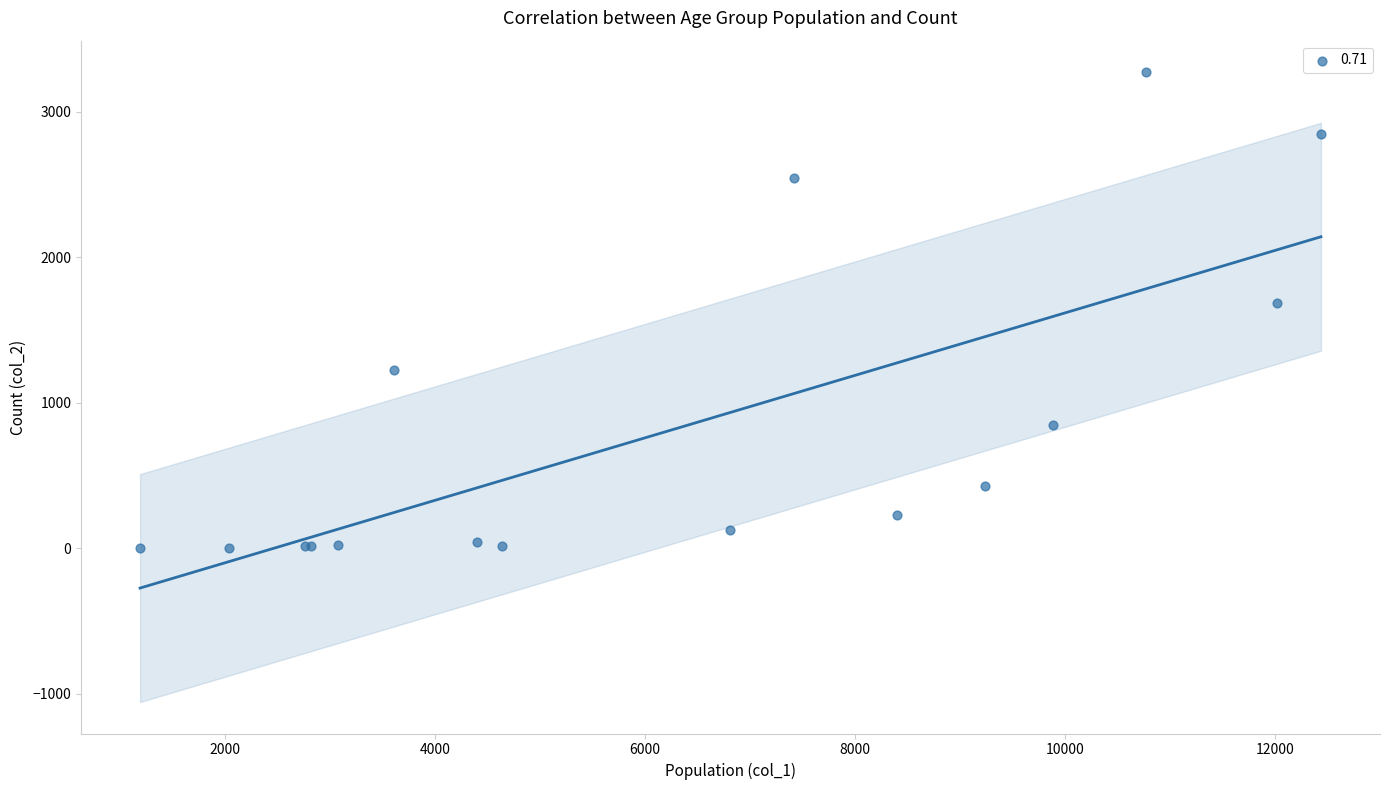

What Y value in the scatter plot is closest to 1638?

1690